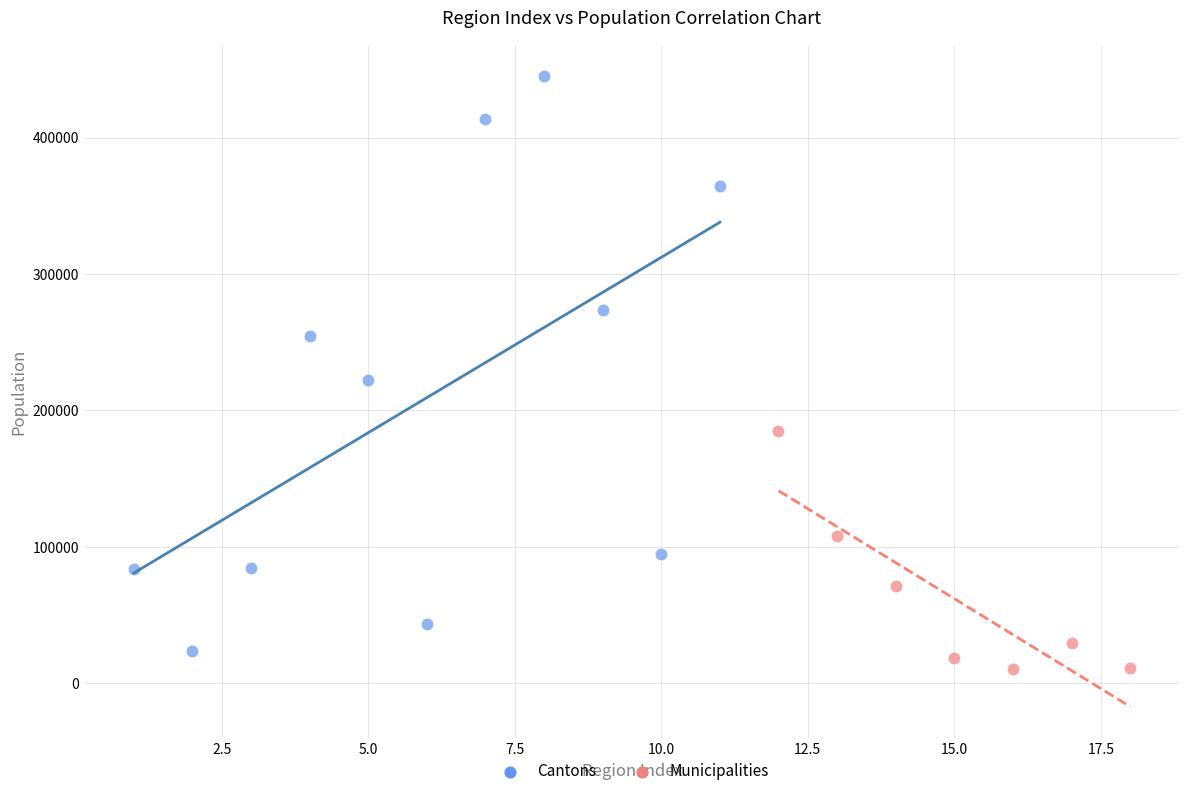

Which series contains the highest Y value?

Cantons